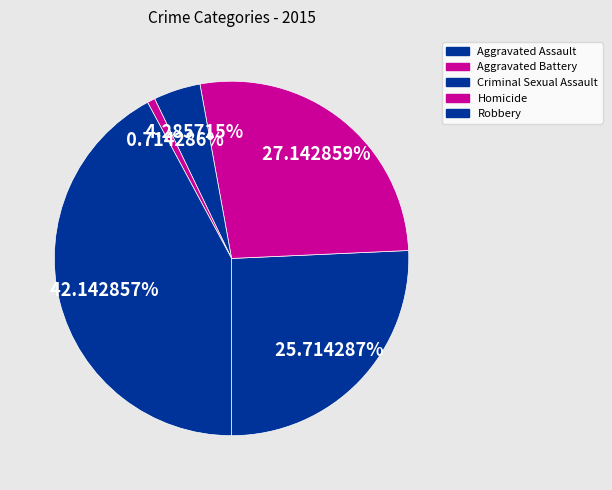

How much of the chart is everything except Criminal Sexual Assault?

95.7%